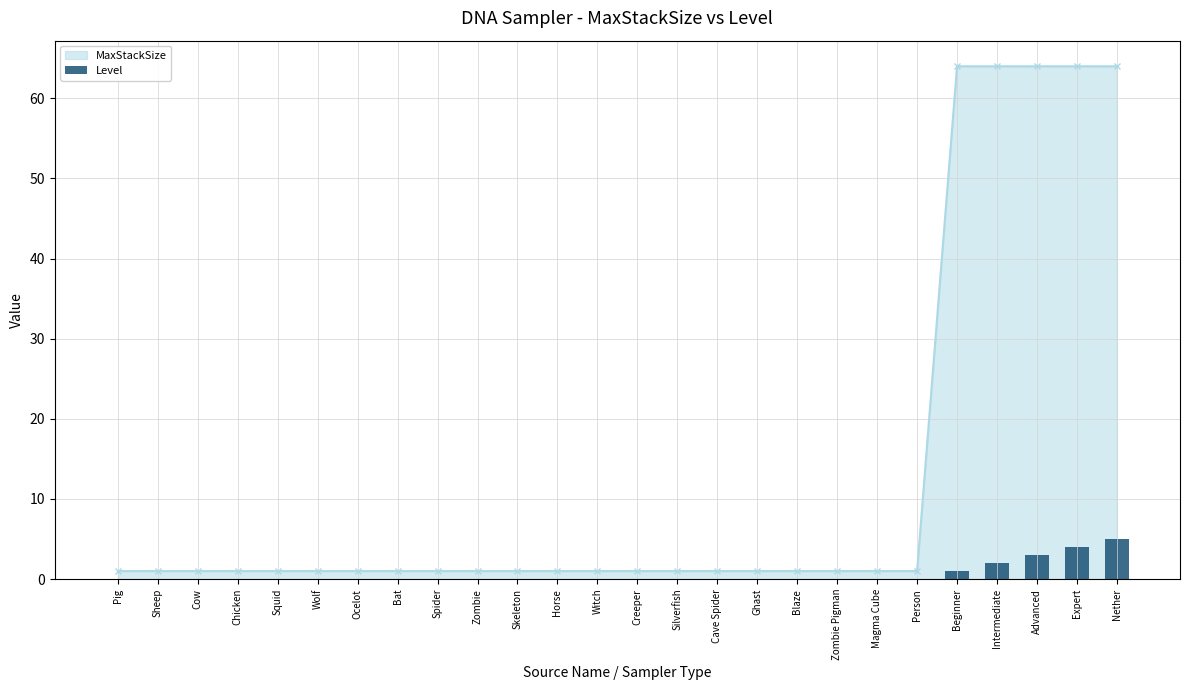

Count the number of categories in the chart.

26